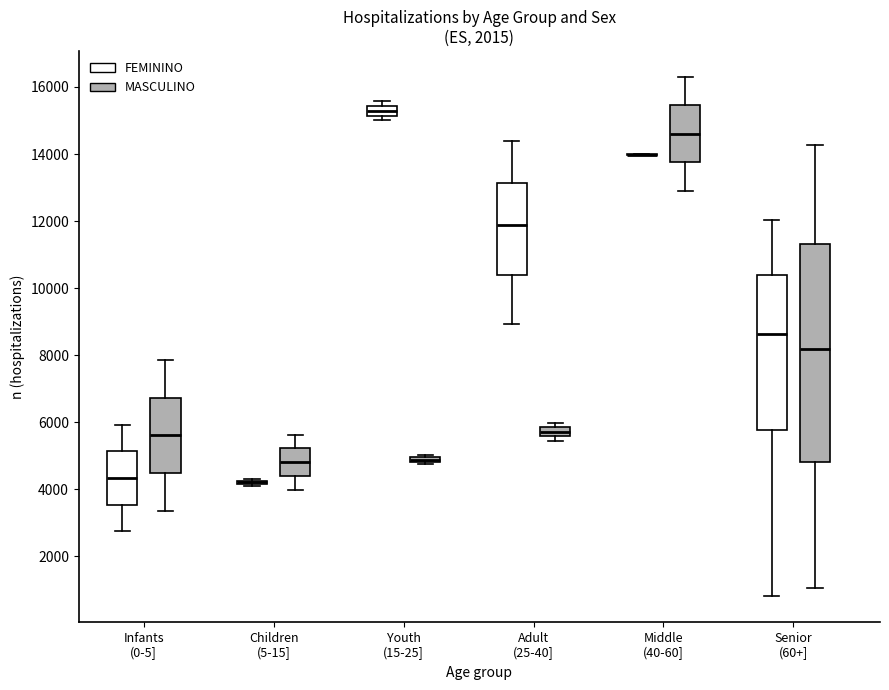

Comparing the boxes themselves (not the whiskers), which one is the tallest?

Senior (60+] (MASCULINO)